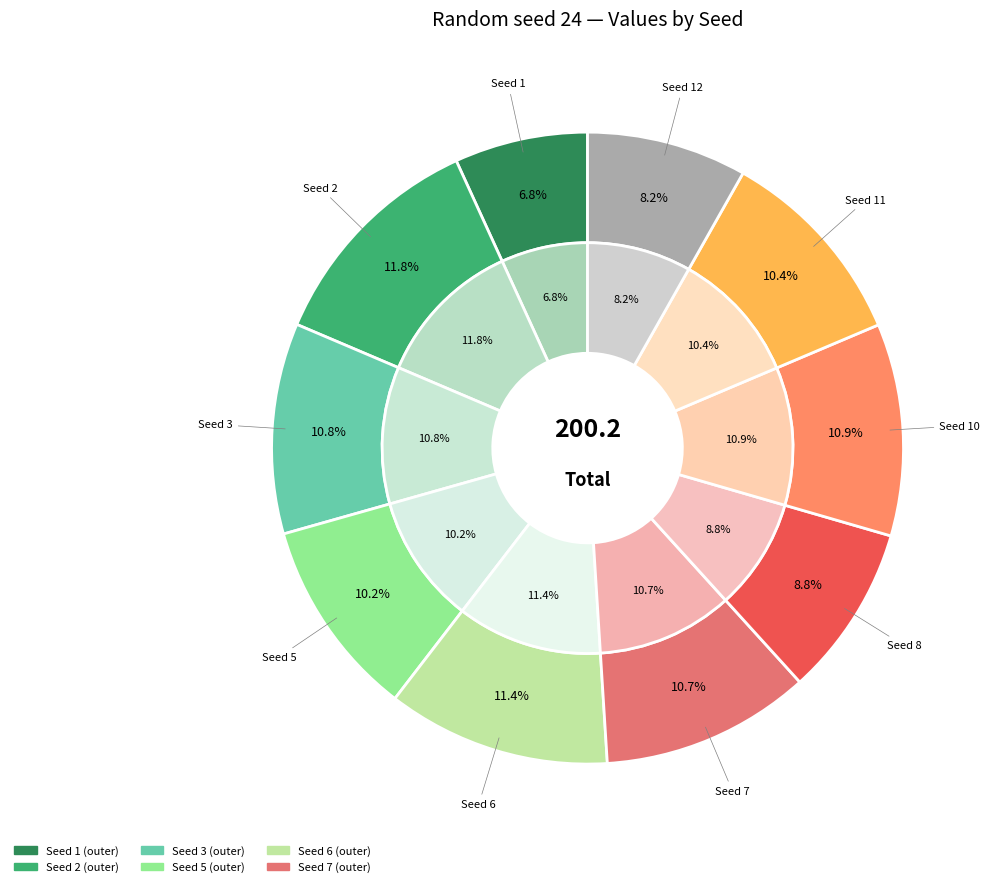

To the nearest percent, what percentage of the pie is 5?

10%